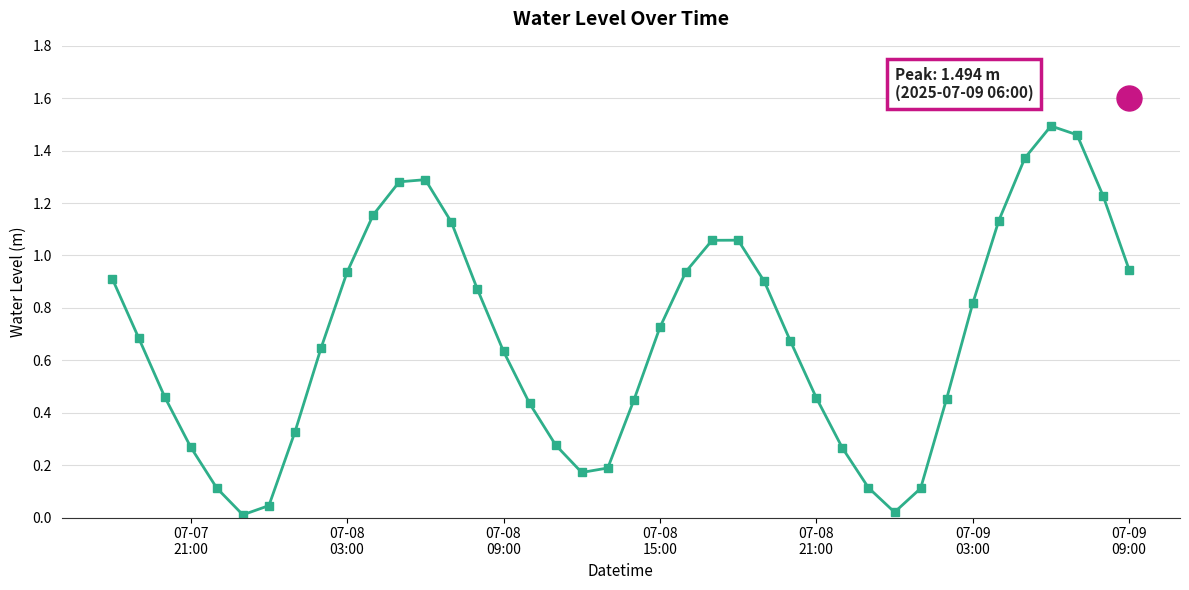

What is the sum of all values?

27.5